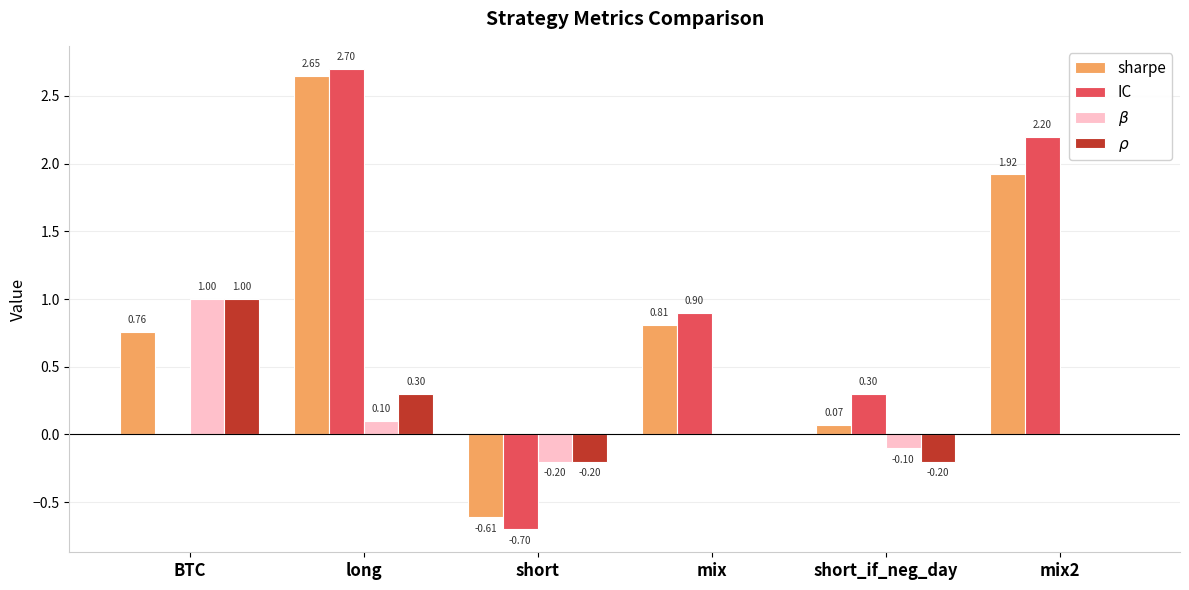

At which category is the sum across all series the highest?

long